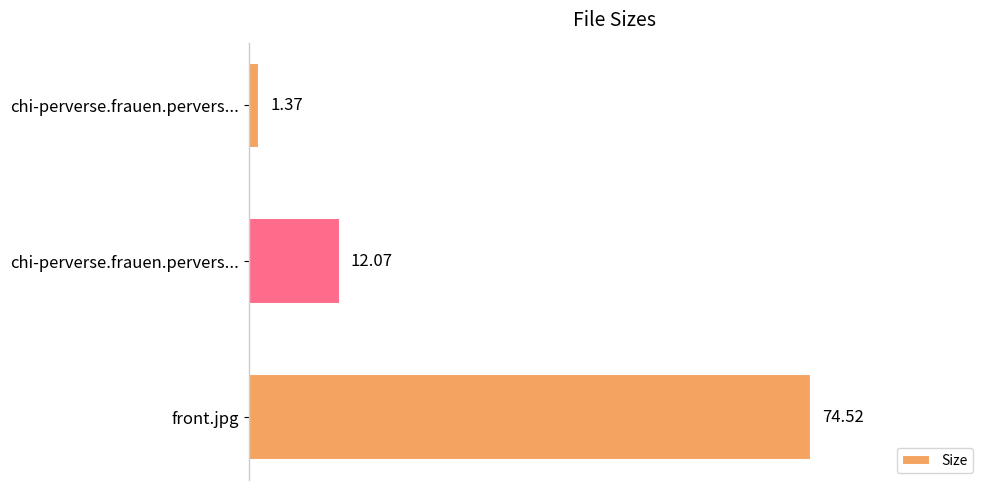

Count the number of categories in the chart.

3